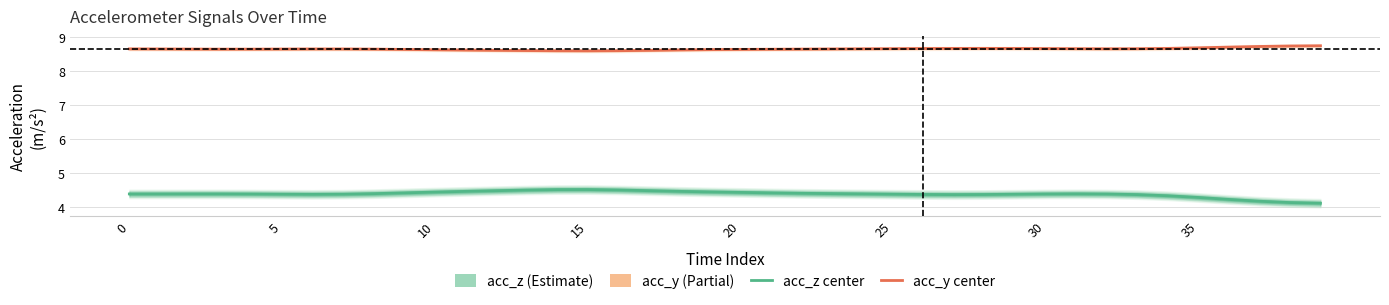

Which series has the widest spread of values?

acc_z